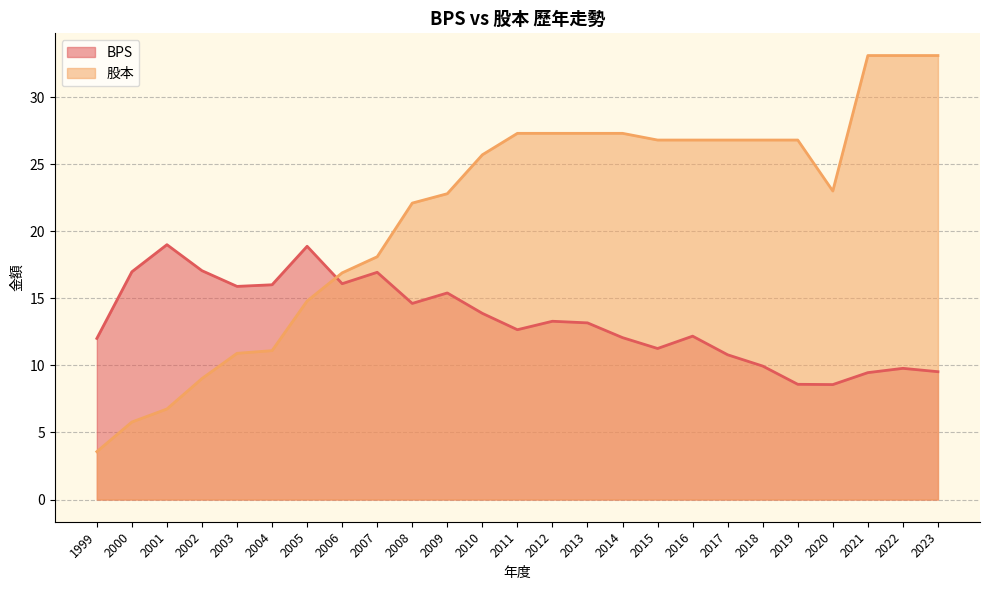

At which category is the sum across all series the highest?

2022